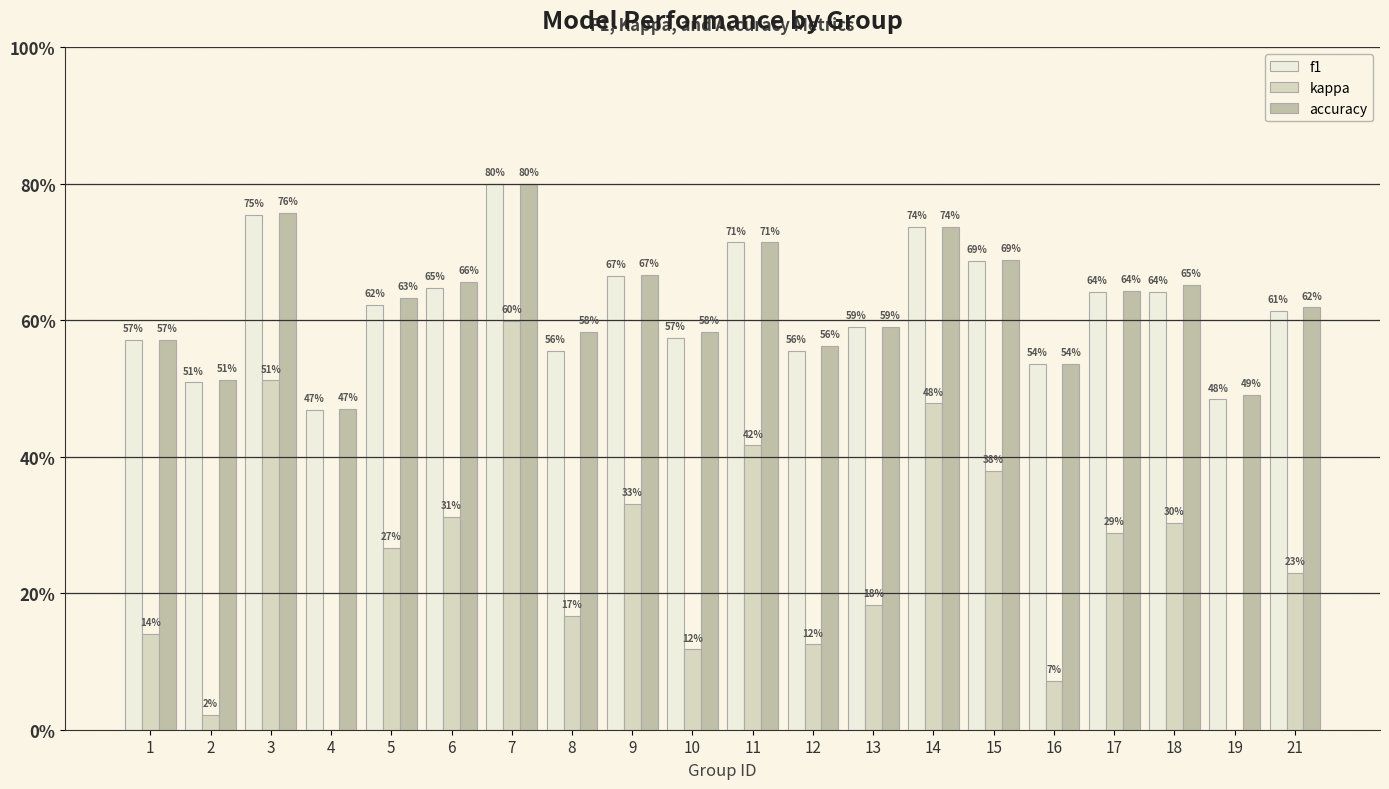

The f1 series shows 0.9 at 21. True or false?

False